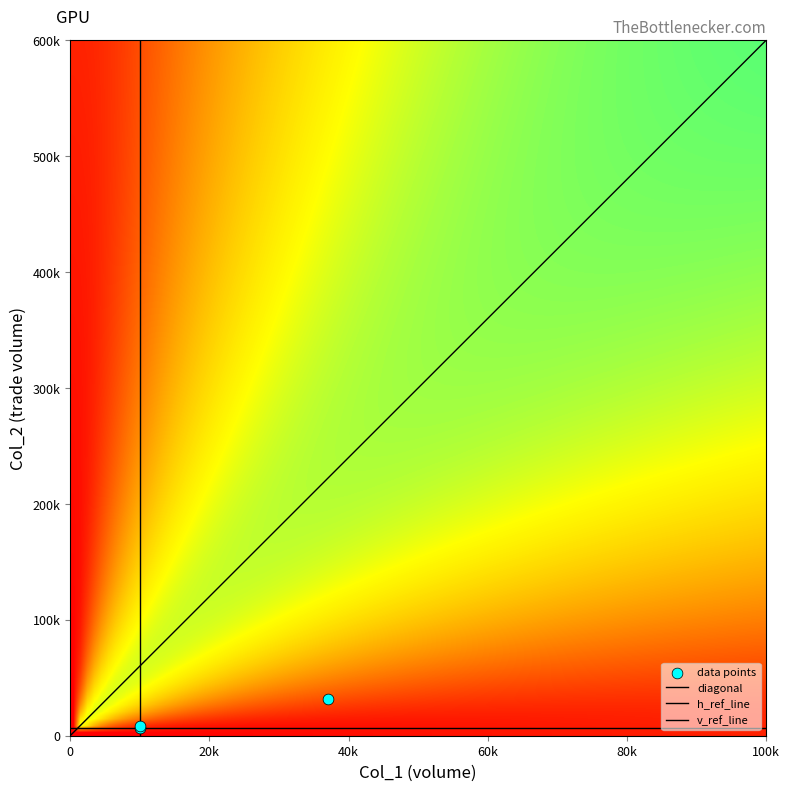

List the labels in order of trade_vals value, largest first.

2, 3, 4, 1, 0